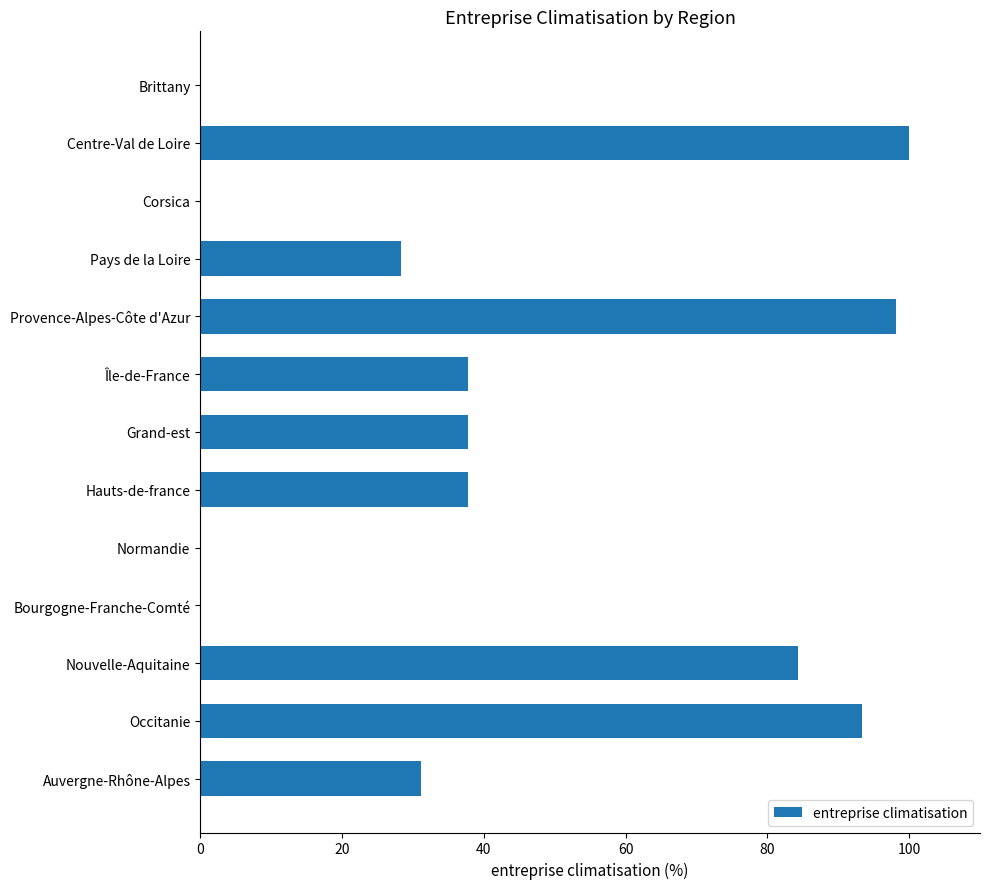

What is the change in value from Centre-Val de Loire to Hauts-de-france?

-62.3